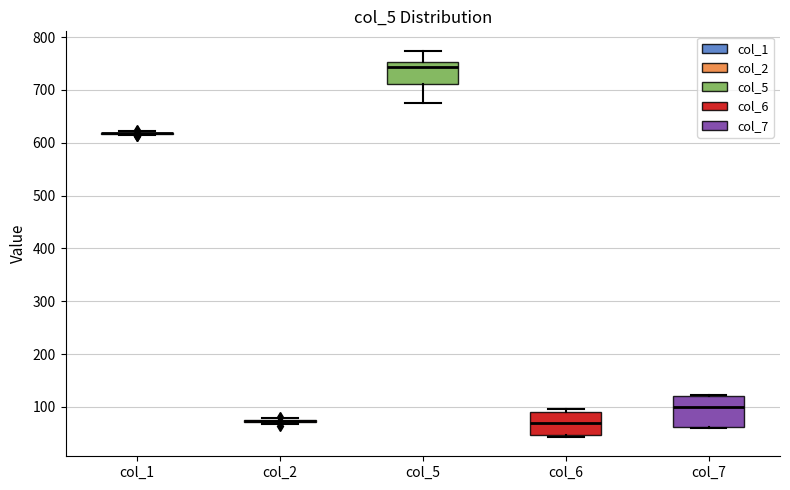

Which box is the tallest, from its lower edge to its upper edge?

col_7